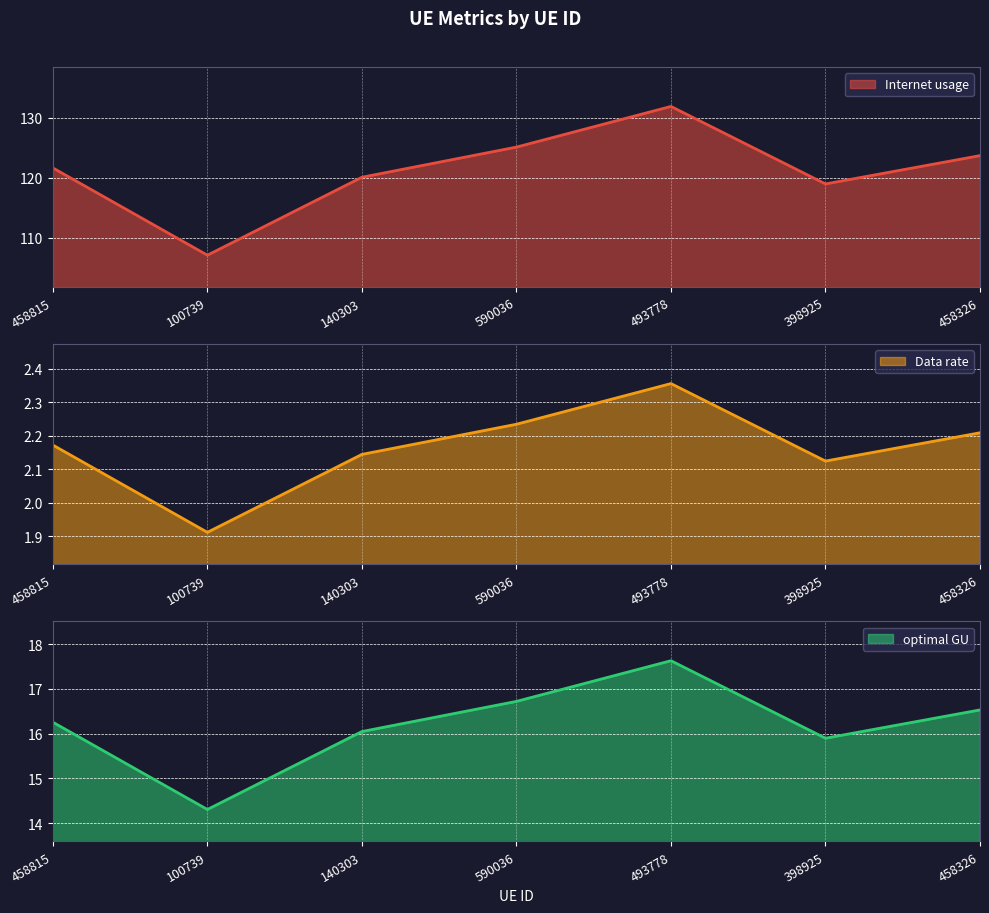

List the labels in order of optimal GU value, smallest first.

100739, 398925, 140303, 458815, 458326, 590036, 493778